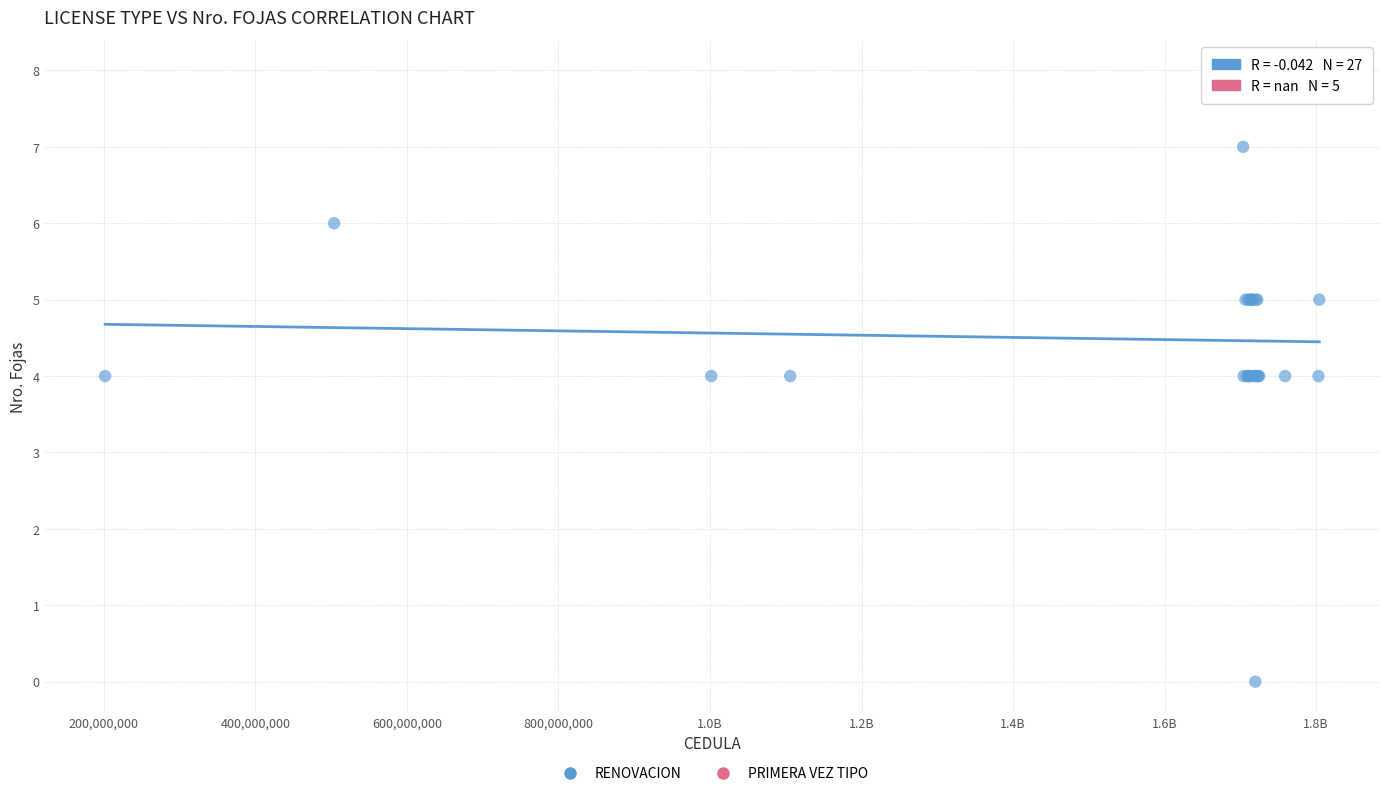

Which series contains the lowest Y value?

RENOVACION